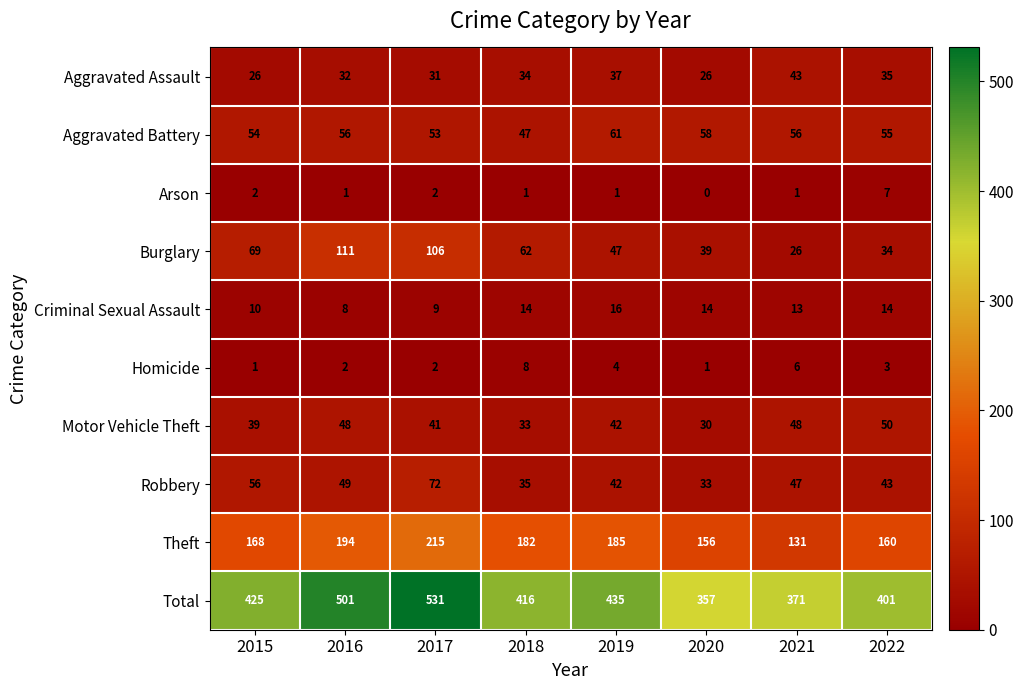

Between 2019 and 2022, which series saw the biggest shift?

Total